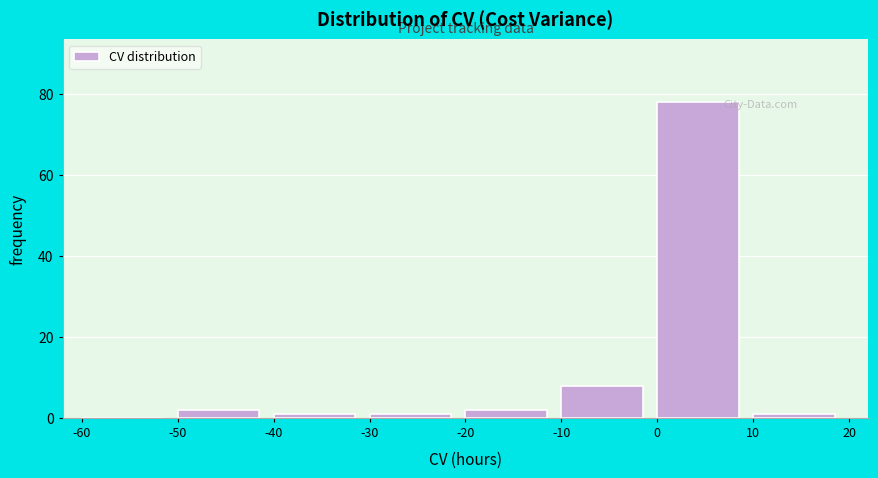

Which range on the x-axis has the tallest bar?

0 to 10